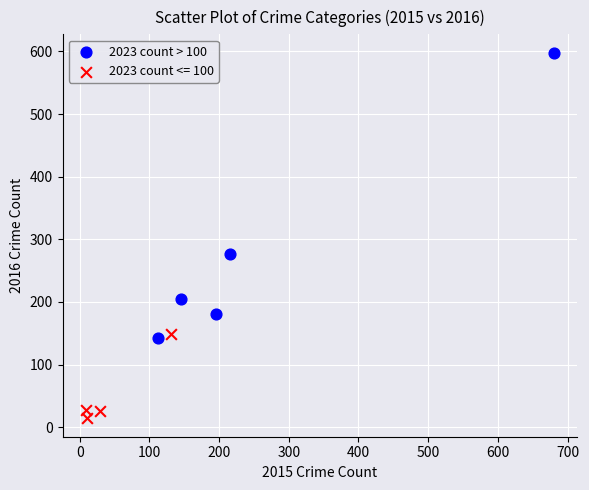

Which series contains the highest Y value?

2023 count > 100